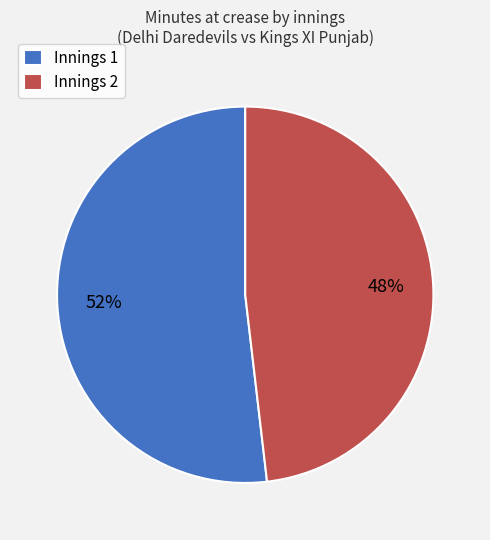

To the nearest percent, what is the average slice percentage?

50%